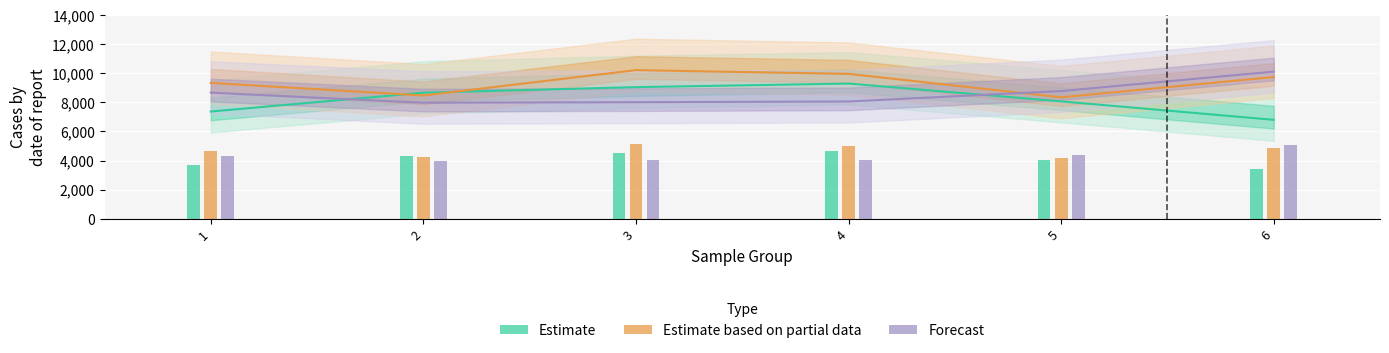

At which label does Estimate based on partial data first exceed 9737?

3